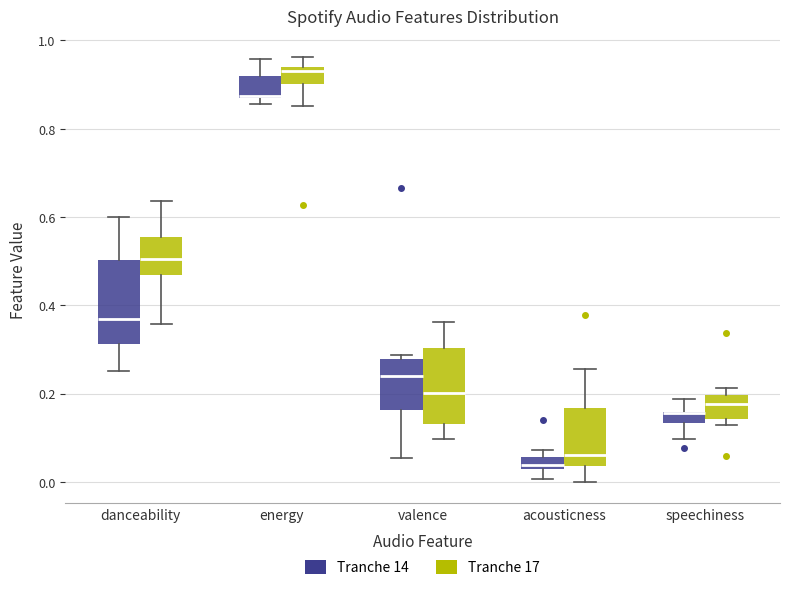

Where does the upper whisker of the box for energy (Tranche 14) end on the y-axis? The values are not printed on the chart, so give them approximately, as read against the axis.

0.96